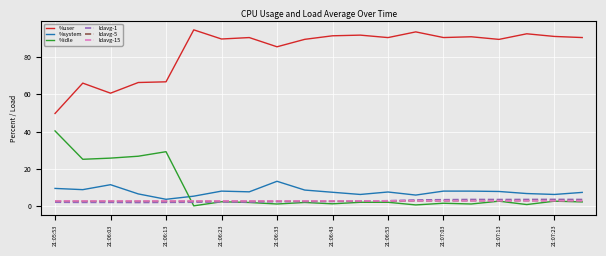

Which series has the largest total across all categories?

%user